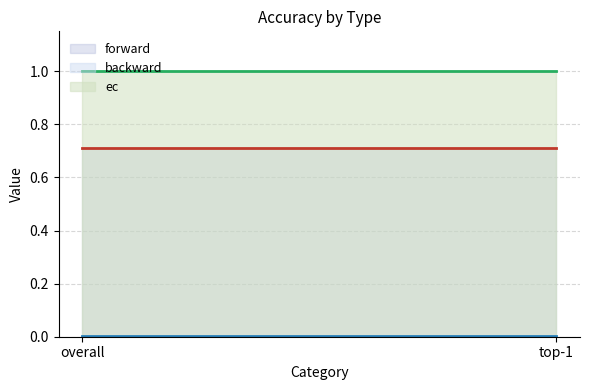

What are all the series names shown in the legend?

forward (line), backward (line), ec (line)